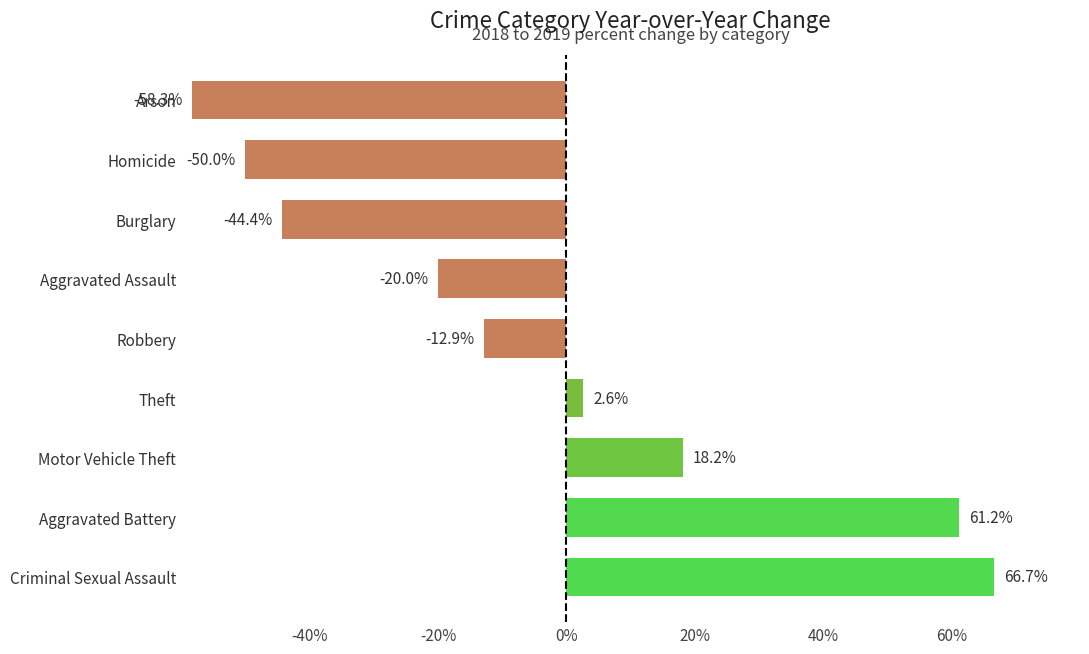

Read the value at Aggravated Battery.

61.2